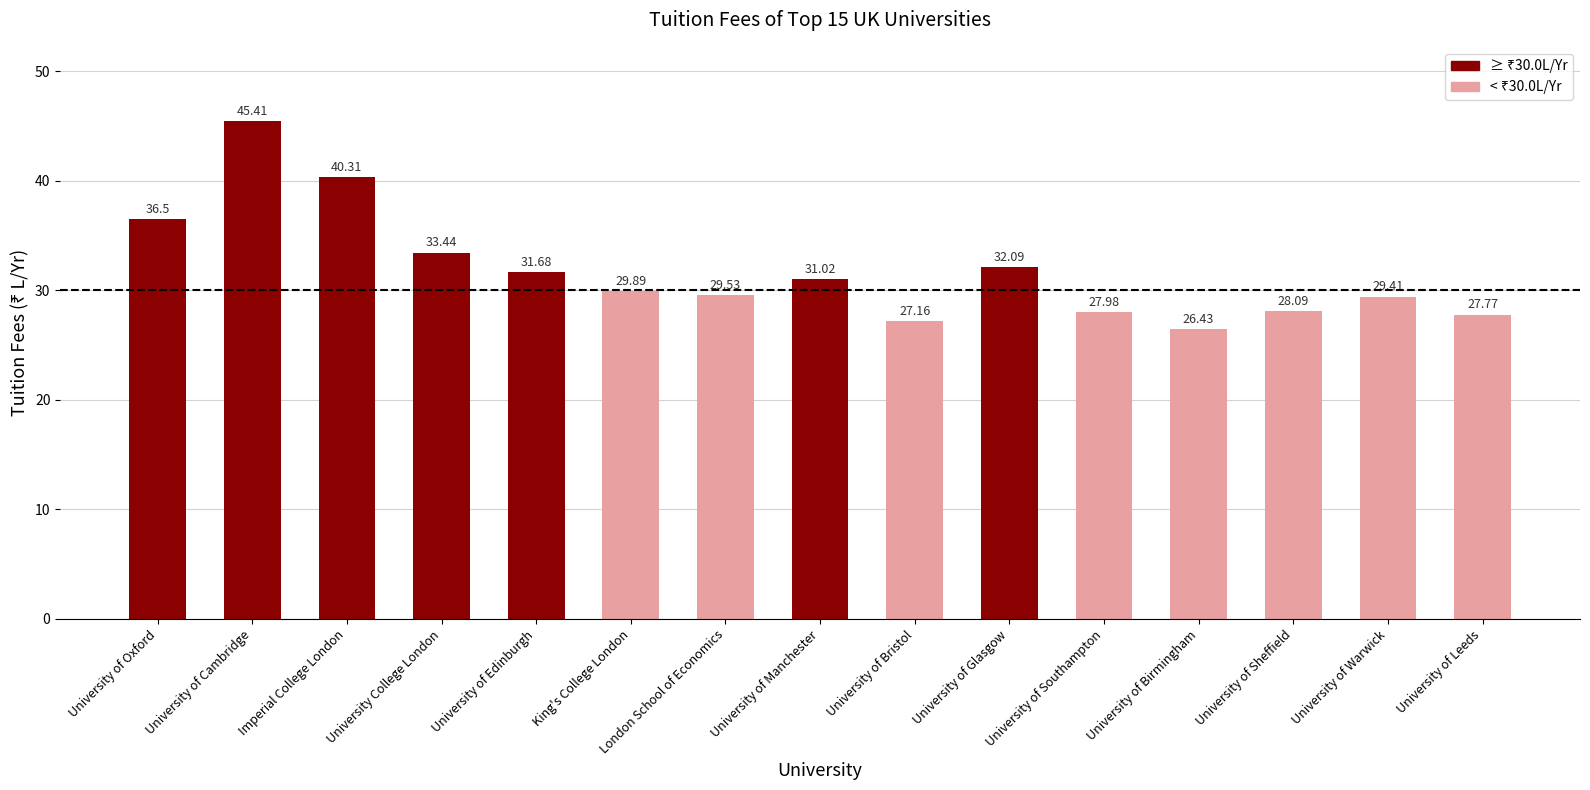

What is the label of the 15th bar from the left?

University of Leeds